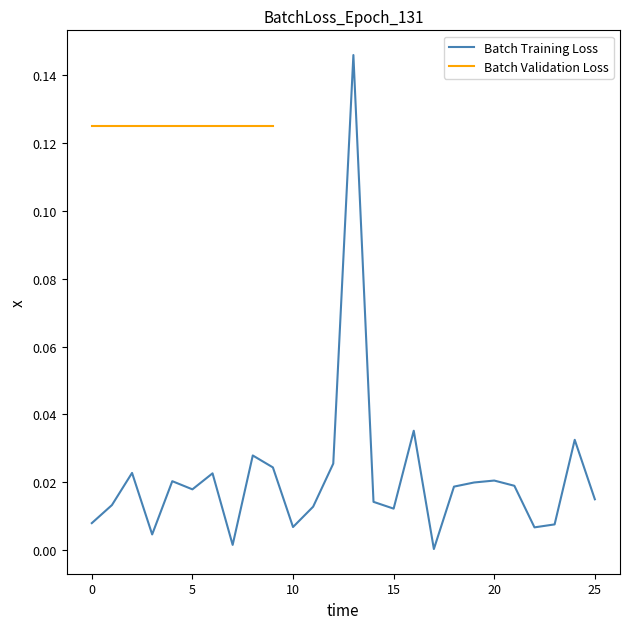

How many points are higher than both their immediate neighbors (excluding endpoints)?

8